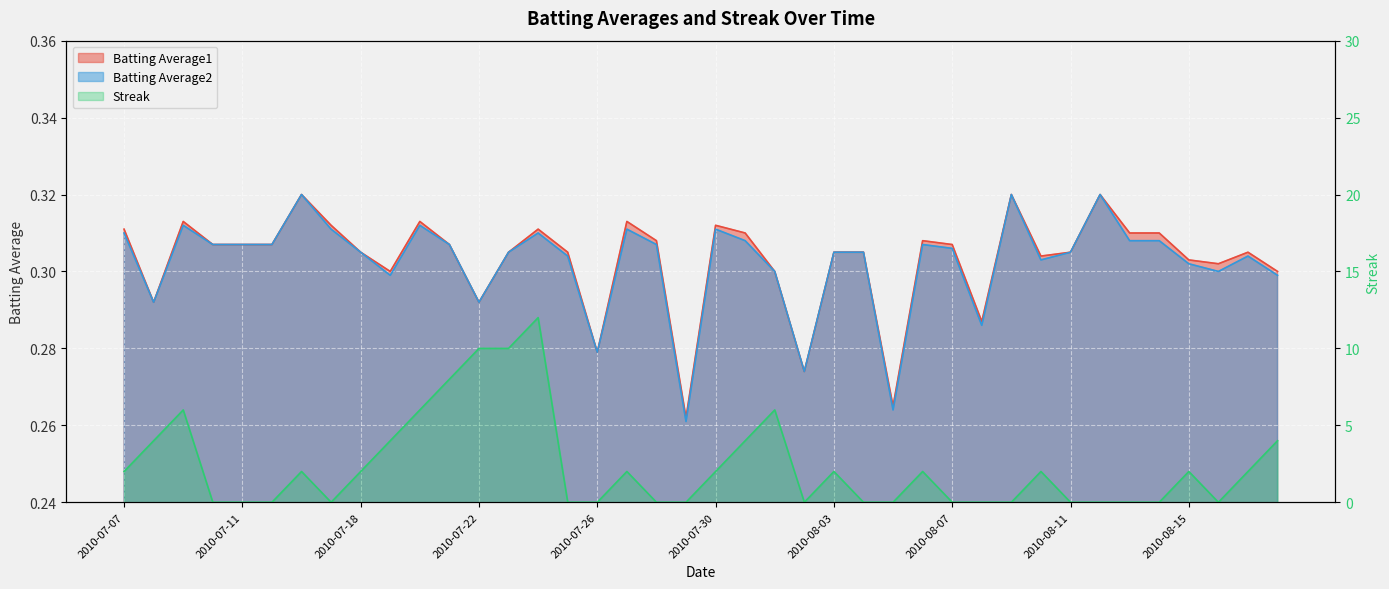

How many intersections are there between Streak and Batting Average2?

18